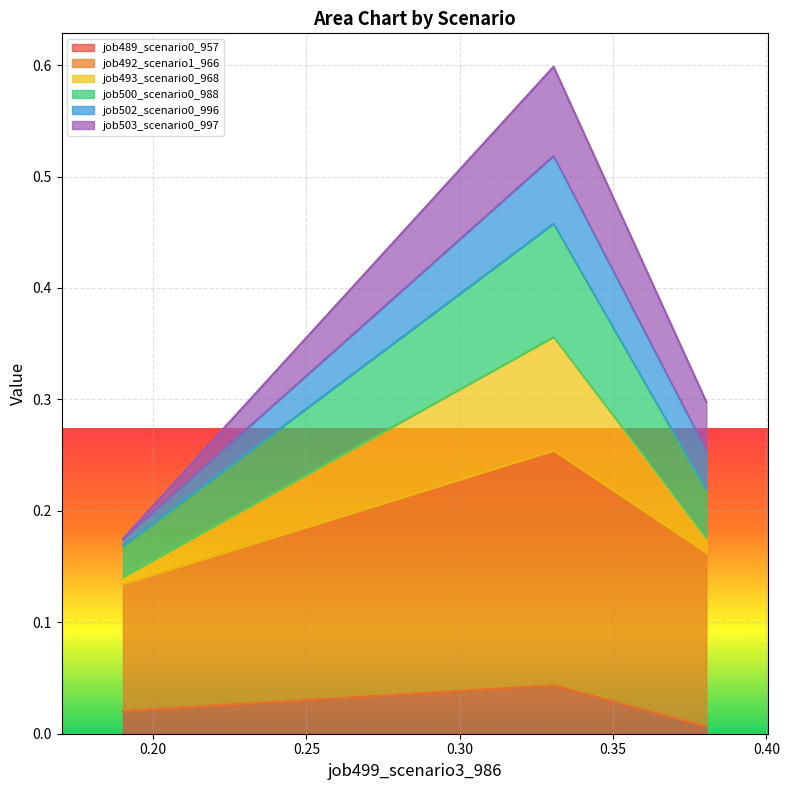

The job489_scenario0_957 series shows 0.0 at B11. True or false?

True